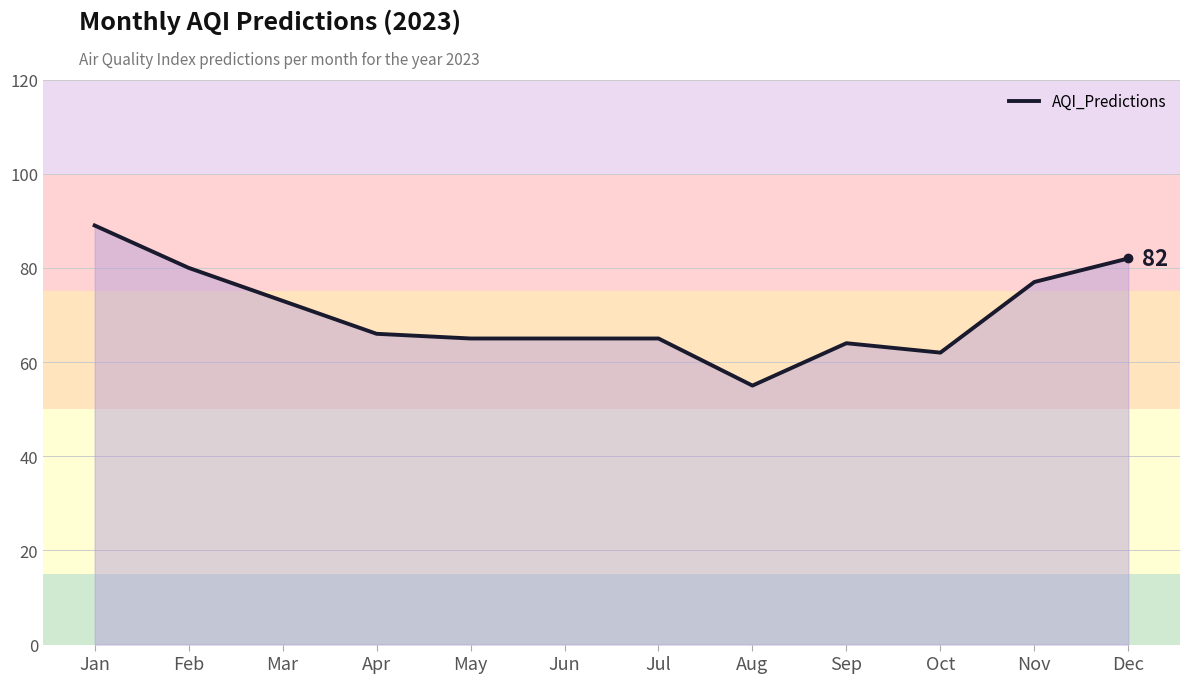

The value at Oct is 62. True or false?

True